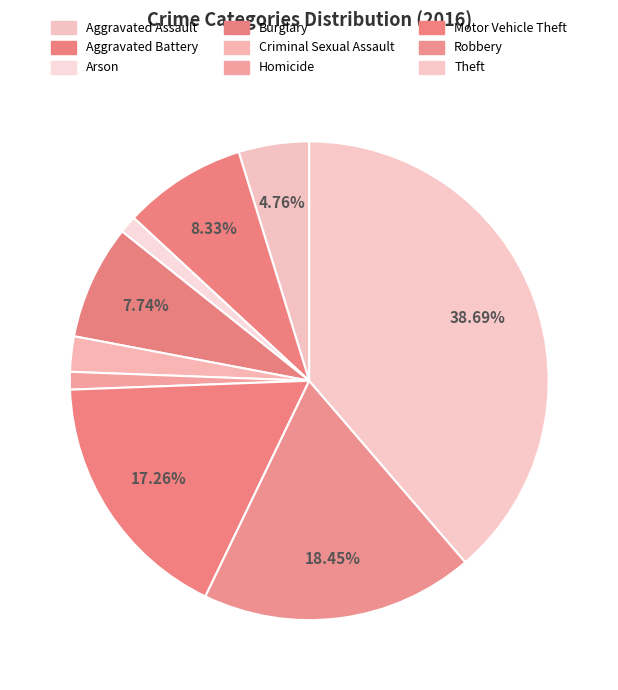

Rank the categories by value from lowest to highest.

Arson, Homicide, Criminal Sexual Assault, Aggravated Assault, Burglary, Aggravated Battery, Motor Vehicle Theft, Robbery, Theft